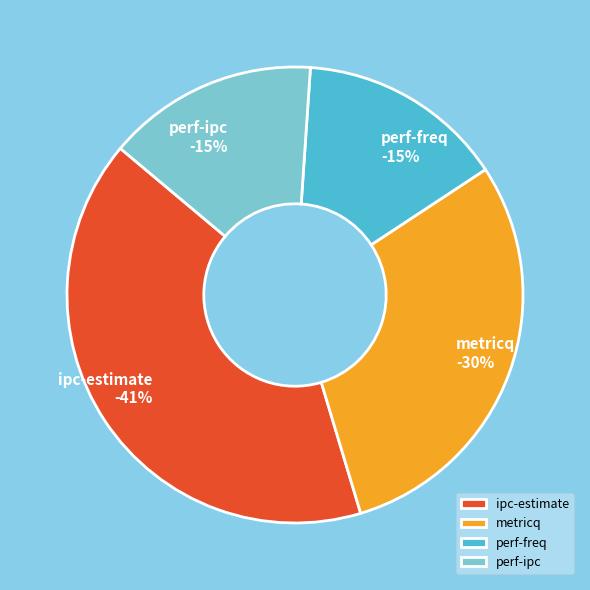

Rank the categories by value from highest to lowest.

ipc-estimate, metricq, perf-ipc, perf-freq